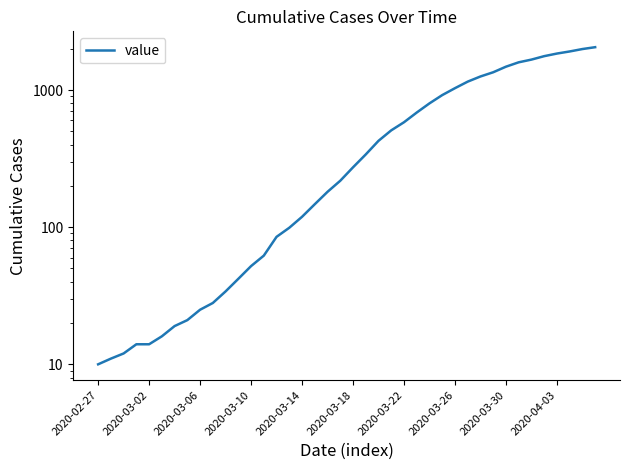

What is the smallest value displayed?

10